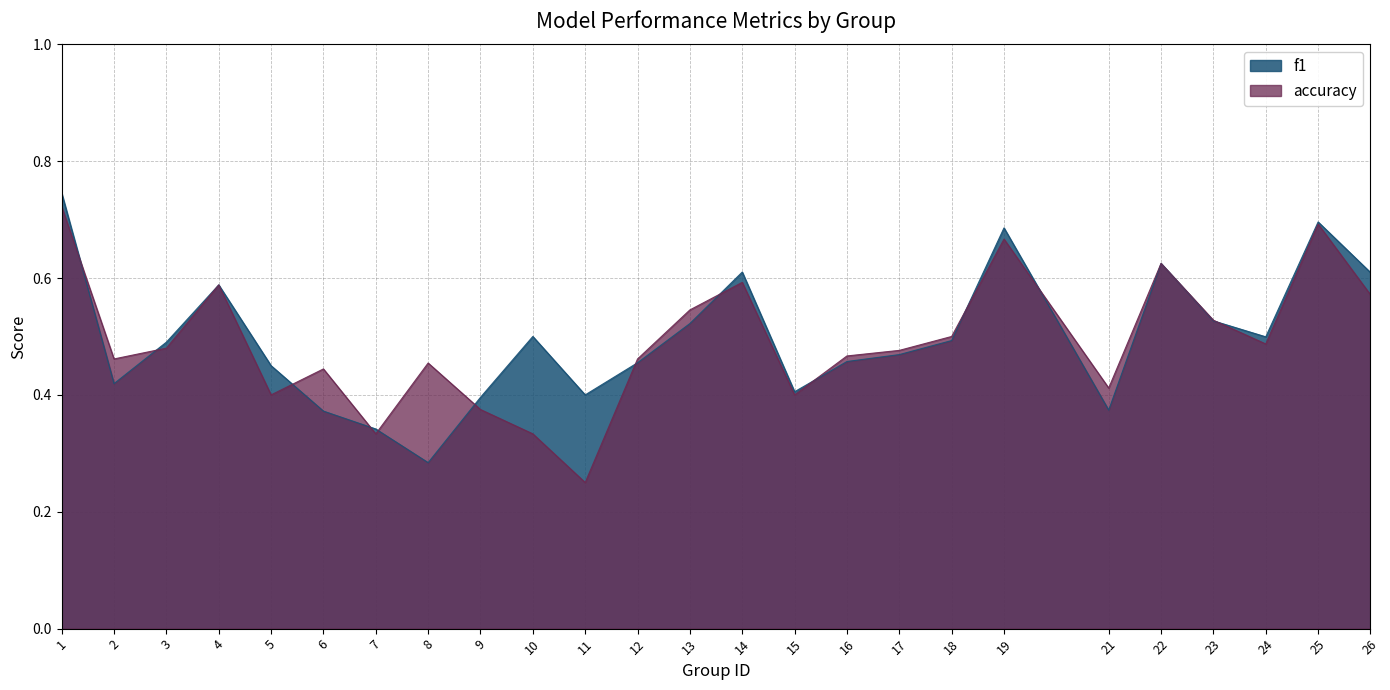

What is the difference between the accuracy values at 4 and 7?

0.3